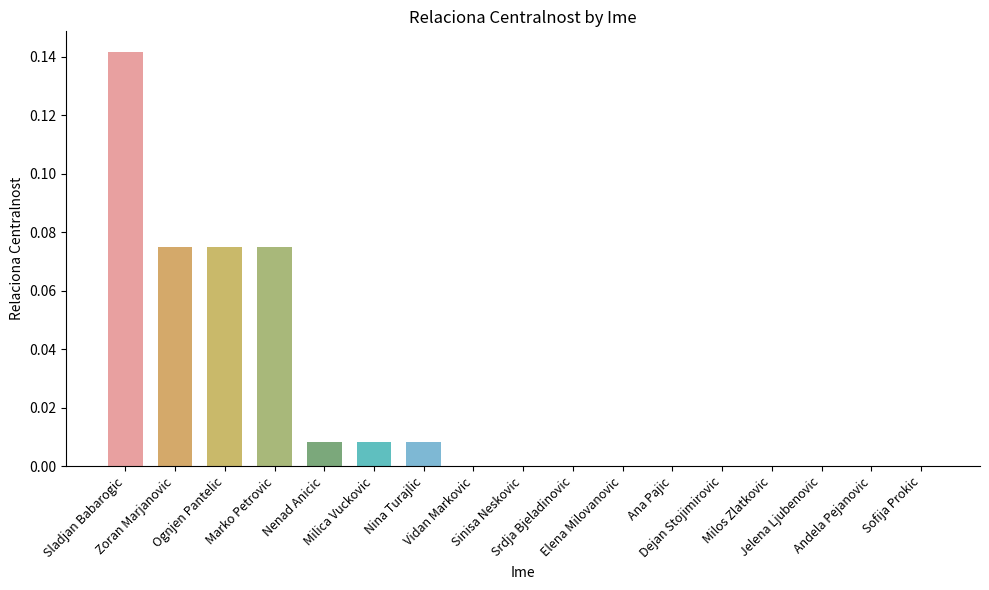

How many distinct data groups are displayed?

1